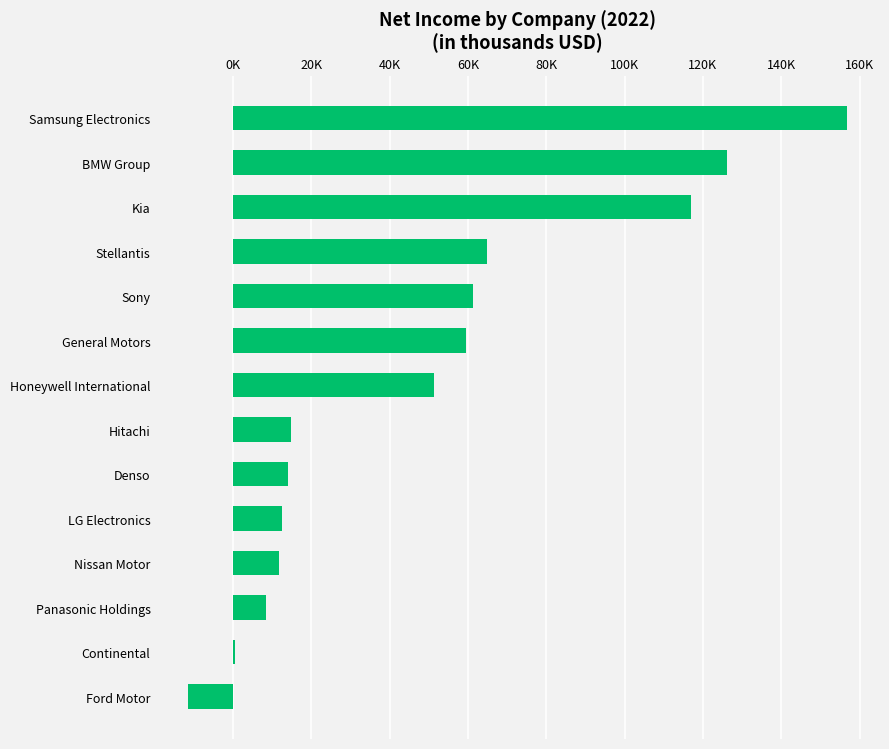

How many data points are less than 51195?

7